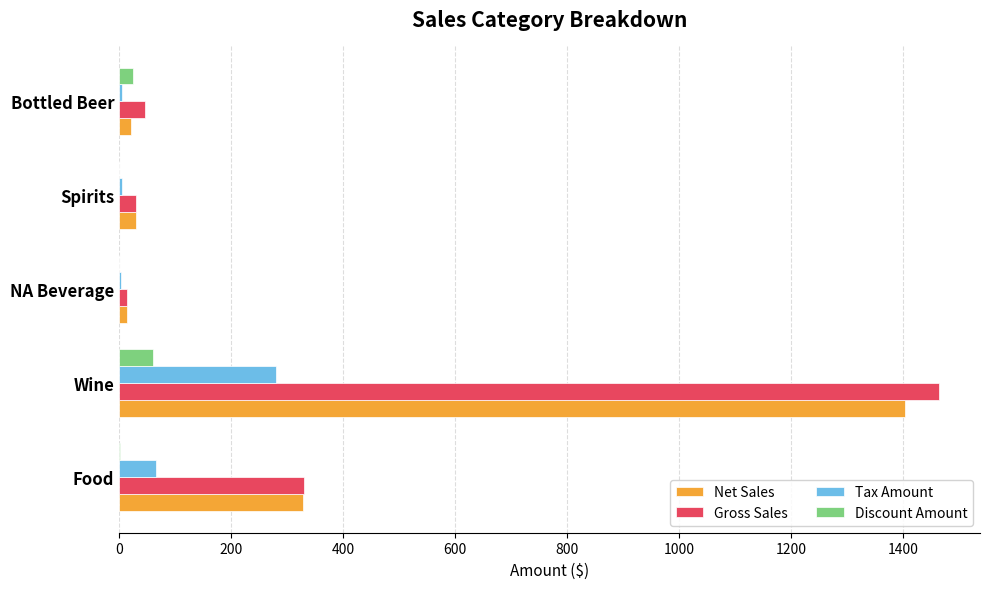

At which label does Gross Sales reach its peak?

Wine